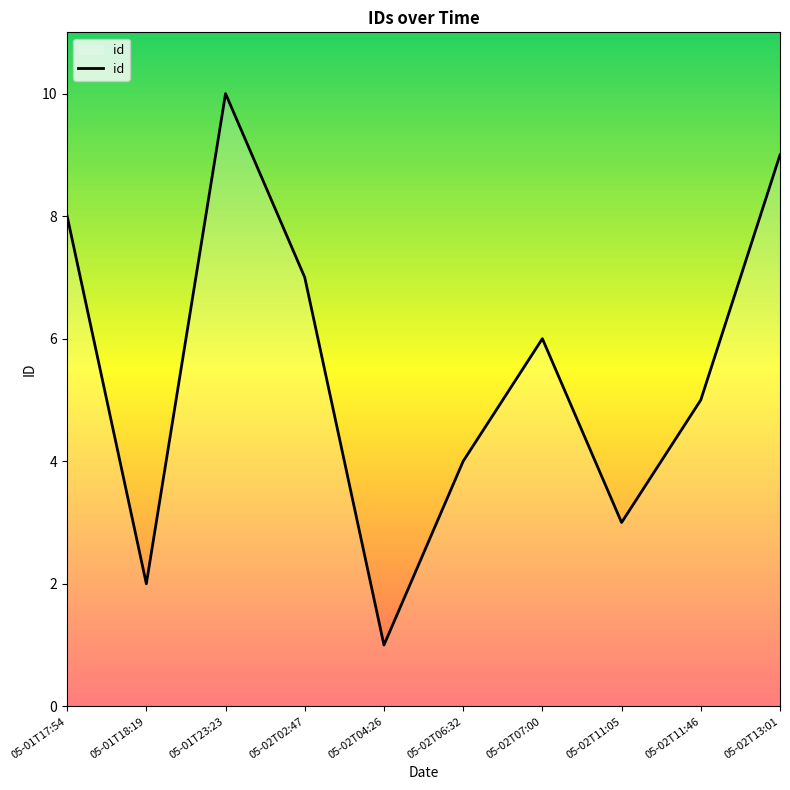

The chart shows a value of 1 at 05-01T18:19. True or false?

False